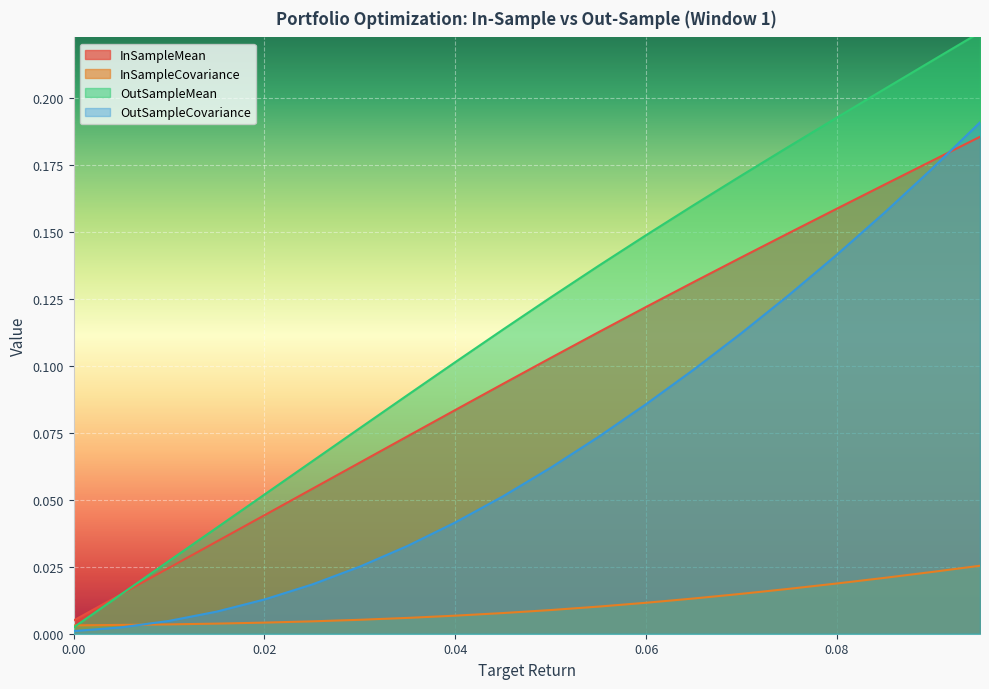

Rank the series by their average value, from lowest to highest.

InSampleCovariance, OutSampleCovariance, InSampleMean, OutSampleMean